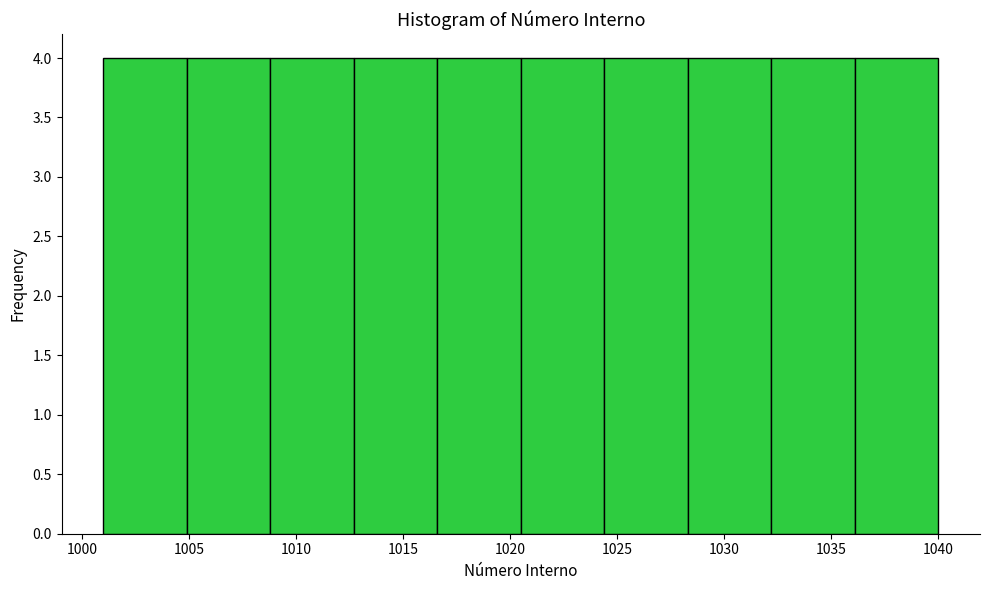

How tall is the bar that spans 1004.9 to 1008.8 on the x-axis? Neither the bar edges nor the heights are printed on the chart, so give them approximately, as read against the axes.

4